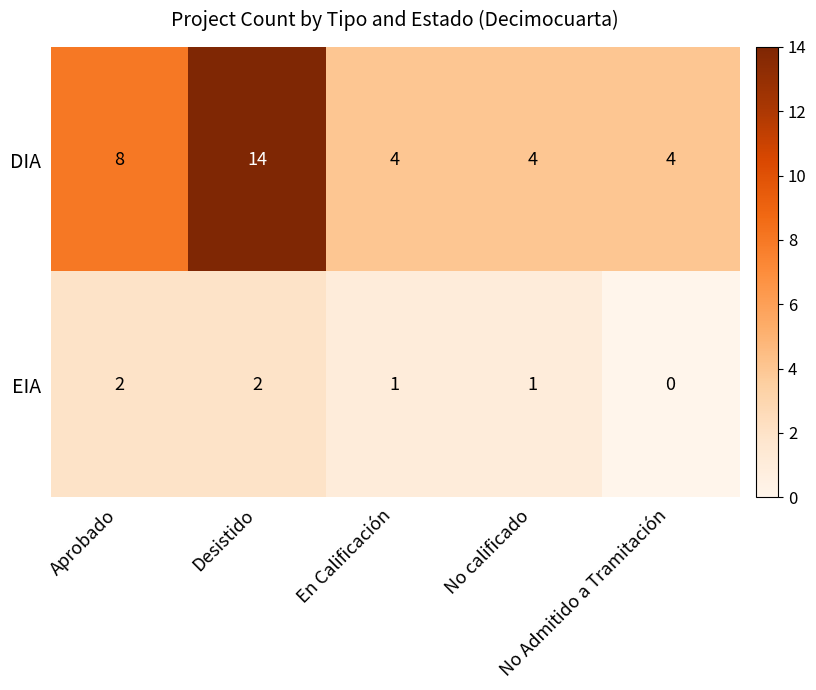

What is the greatest value displayed?

14